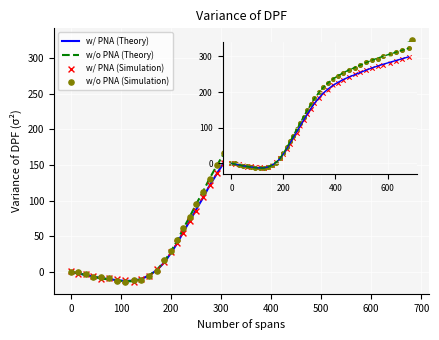

At which category is the sum across all series the highest?

39